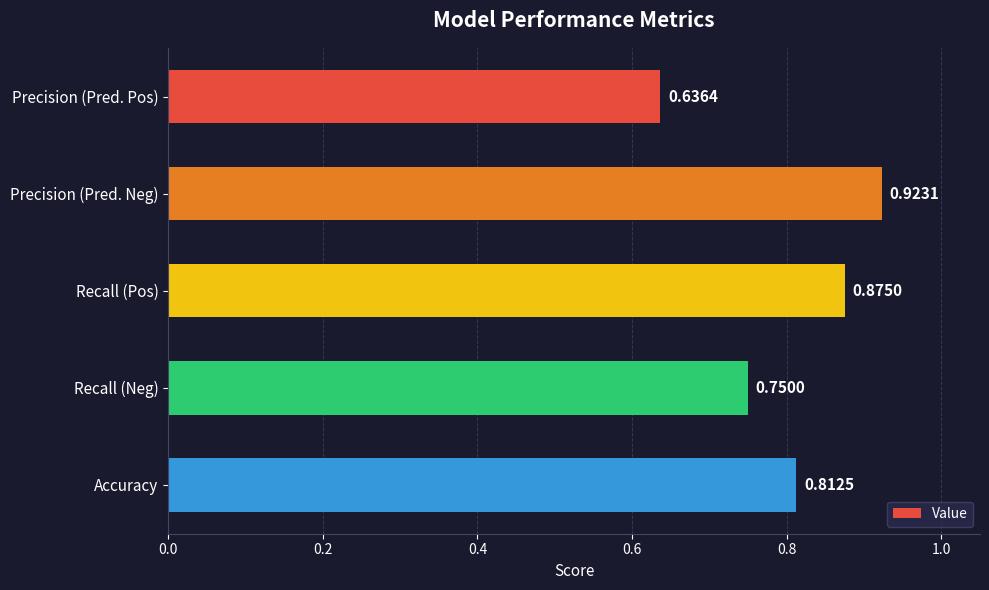

What is the difference between the maximum and minimum values?

0.3